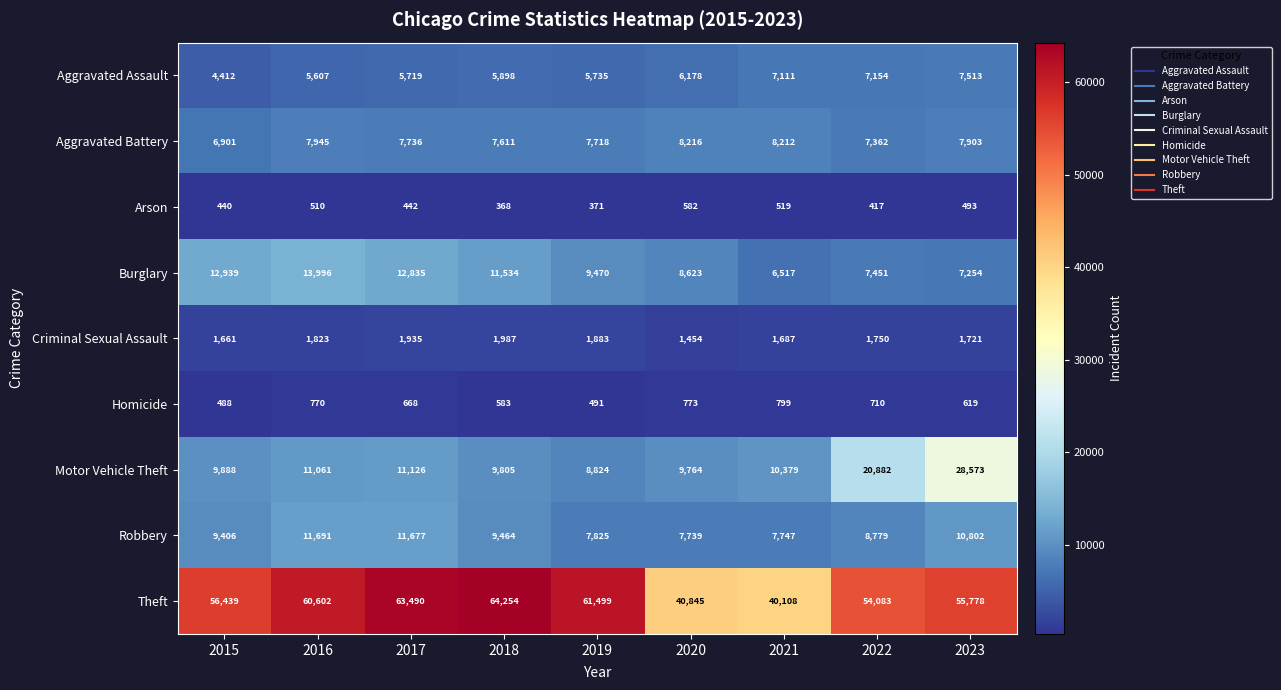

Rank the series at 2018 from lowest to highest value.

Arson, Homicide, Criminal Sexual Assault, Aggravated Assault, Aggravated Battery, Robbery, Motor Vehicle Theft, Burglary, Theft